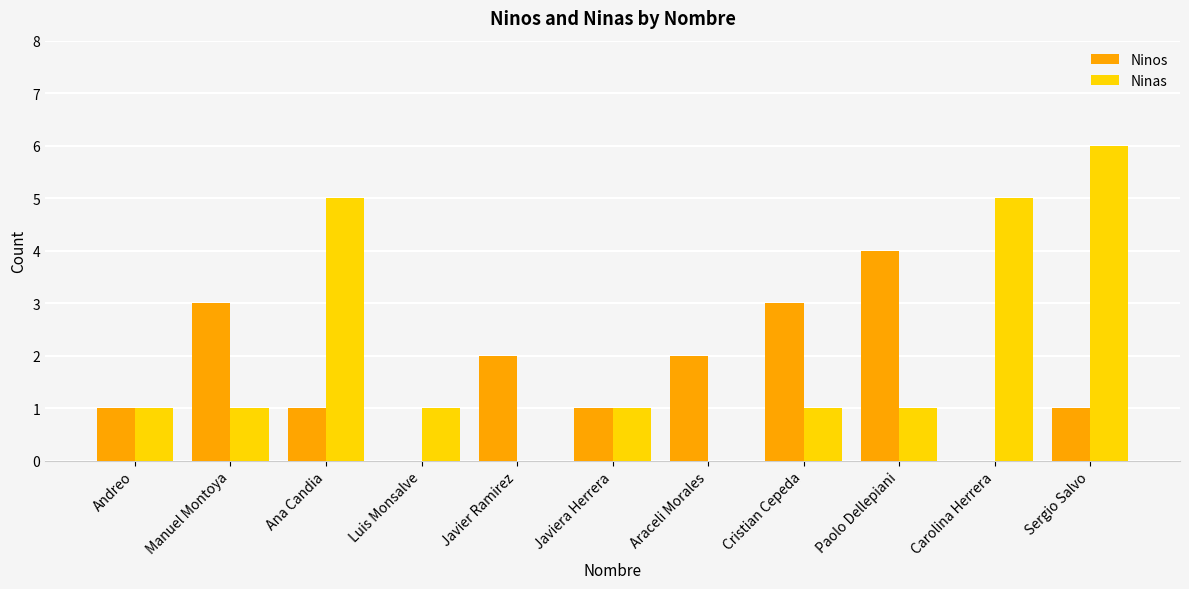

True or false: Ninas has a value of 1 at Javiera Herrera.

True